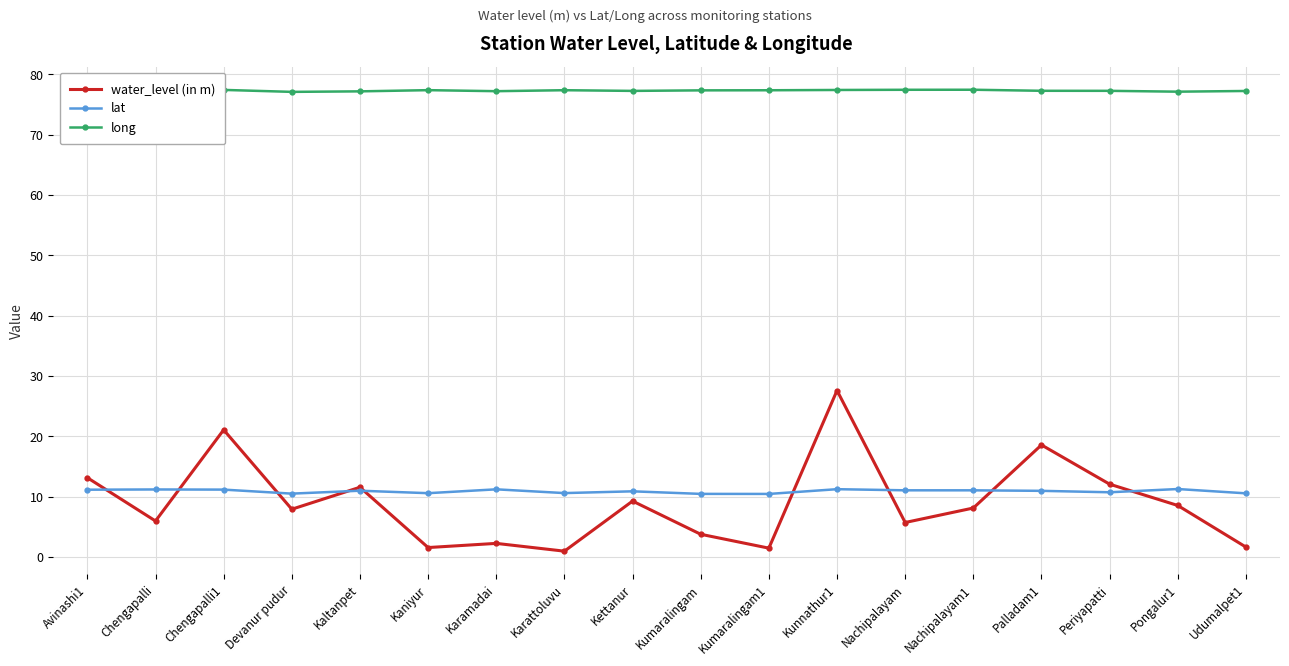

What position from the right is Kaniyur?

13